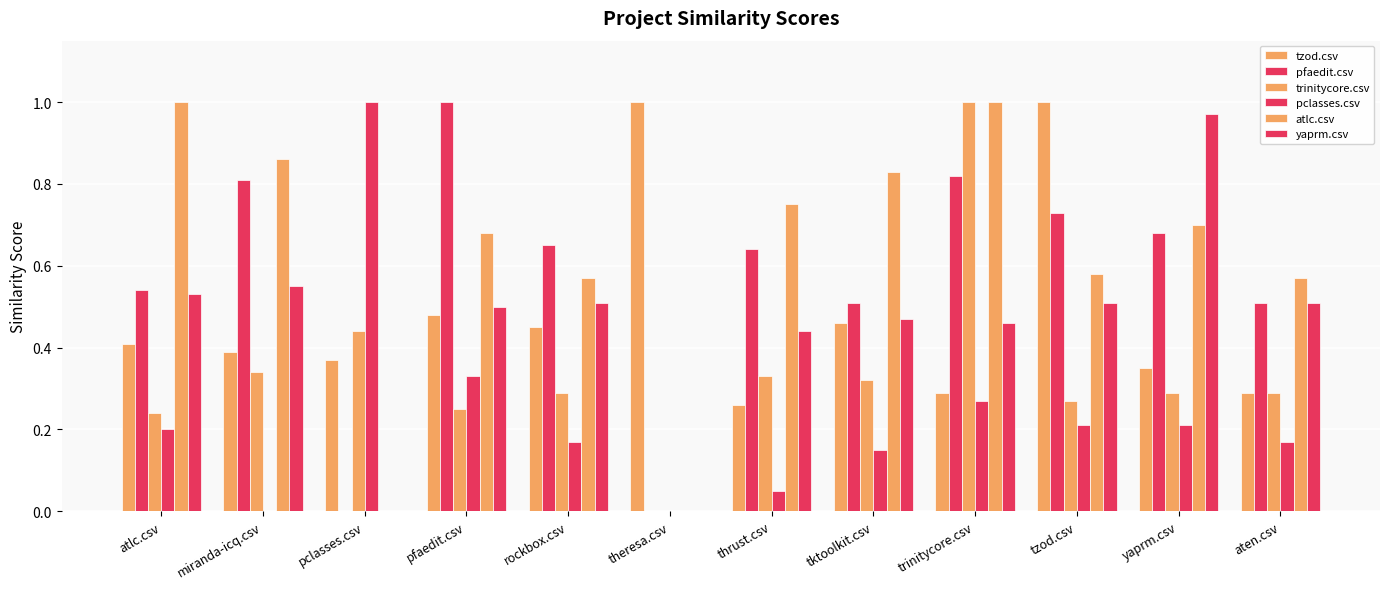

List the labels in order of atlc.csv value, largest first.

atlc.csv, trinitycore.csv, miranda-icq.csv, tktoolkit.csv, thrust.csv, yaprm.csv, pfaedit.csv, tzod.csv, rockbox.csv, aten.csv, pclasses.csv, theresa.csv